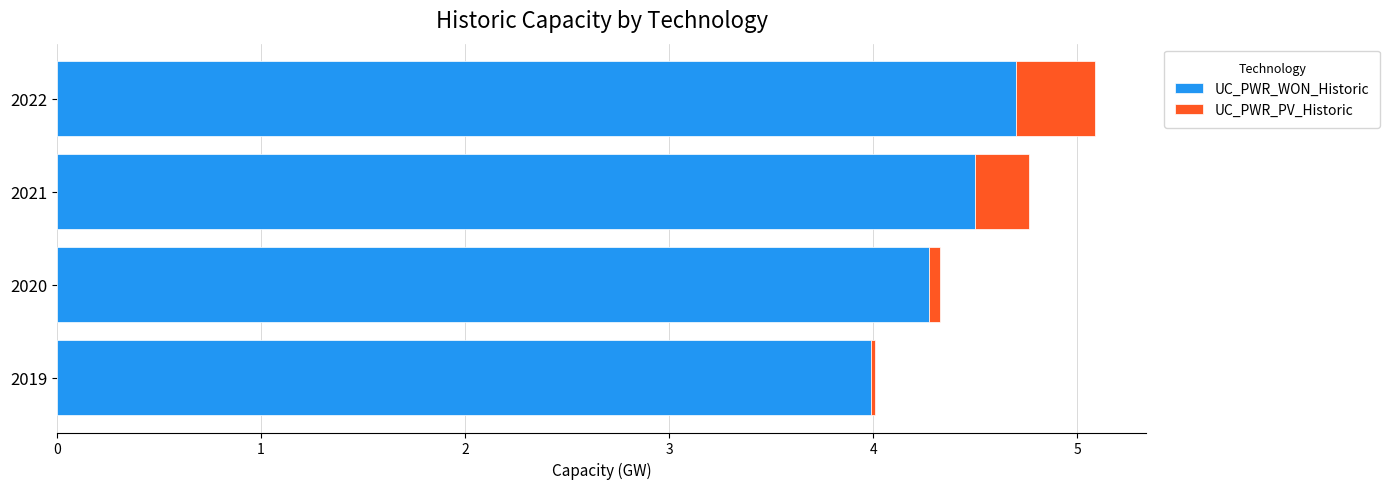

List the labels in order of UC_PWR_WON_Historic value, largest first.

2022, 2021, 2020, 2019